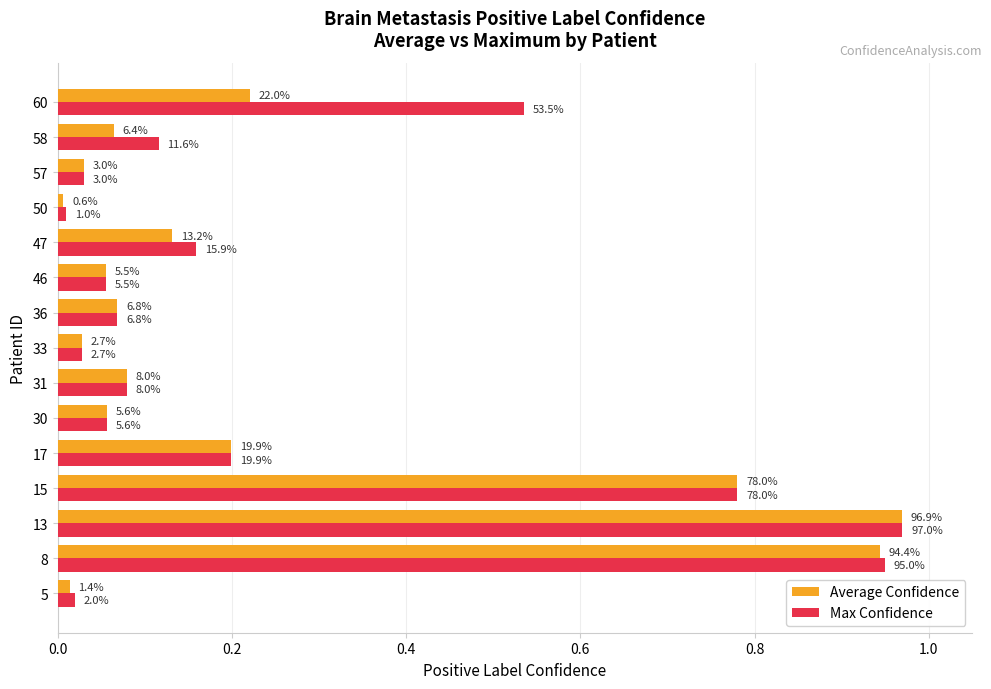

What is the maximum value for Max Confidence?

1.0